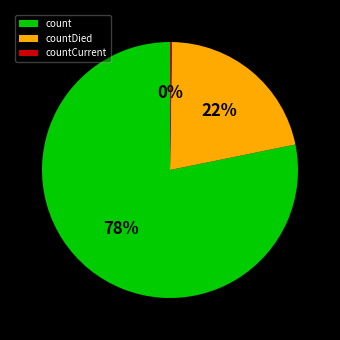

Is the sum of countDied and count greater than half?

Yes